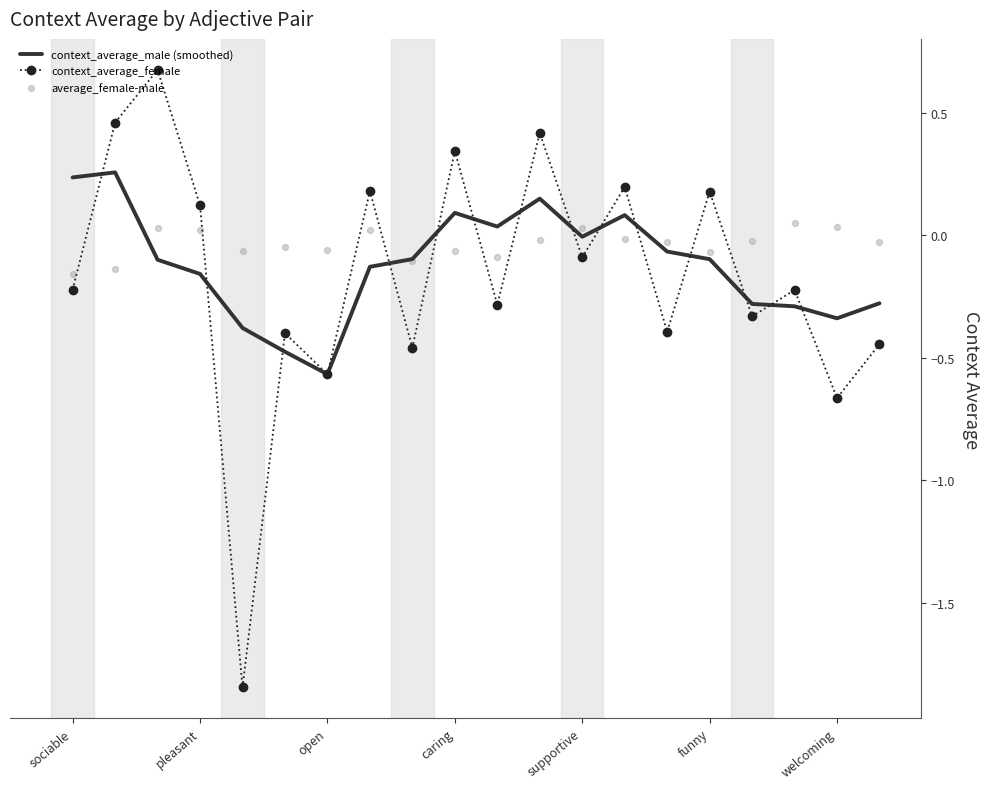

What are all the series names shown in the legend?

context_average_male (smoothed), context_average_female, average_female-male